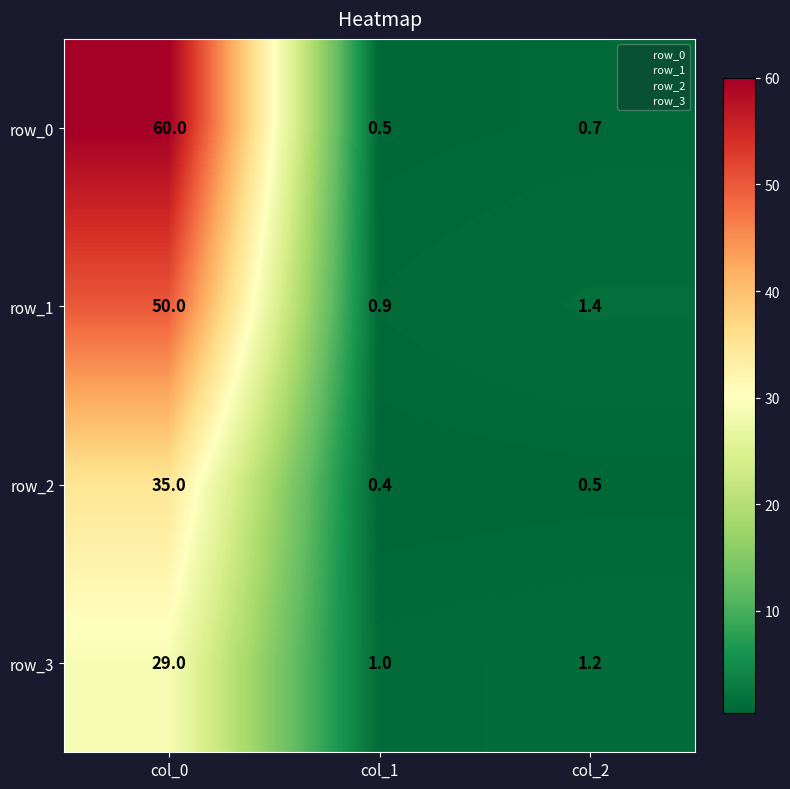

List the series in order of their overall mean, highest first.

row_0, row_1, row_2, row_3